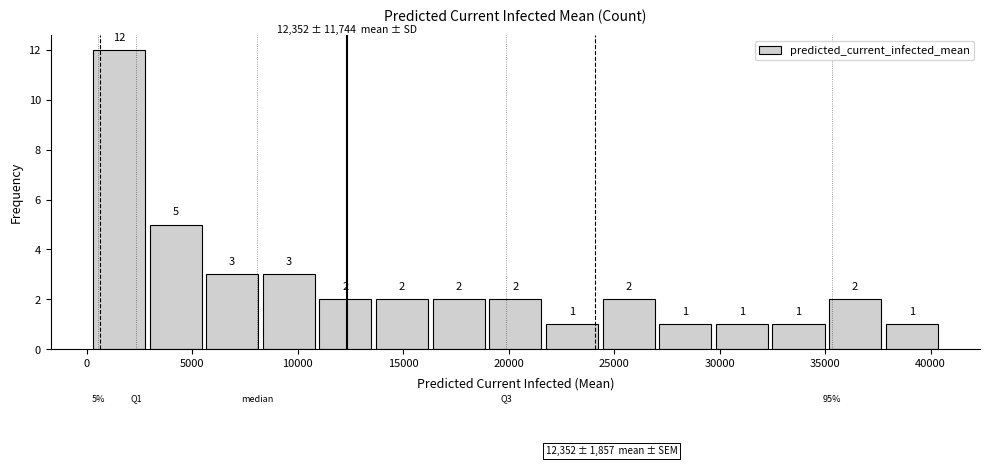

How tall is the bar that spans 32500 to 35000 on the x-axis? The bar edges are not printed on the chart, so give them approximately, as read against the axis.

1